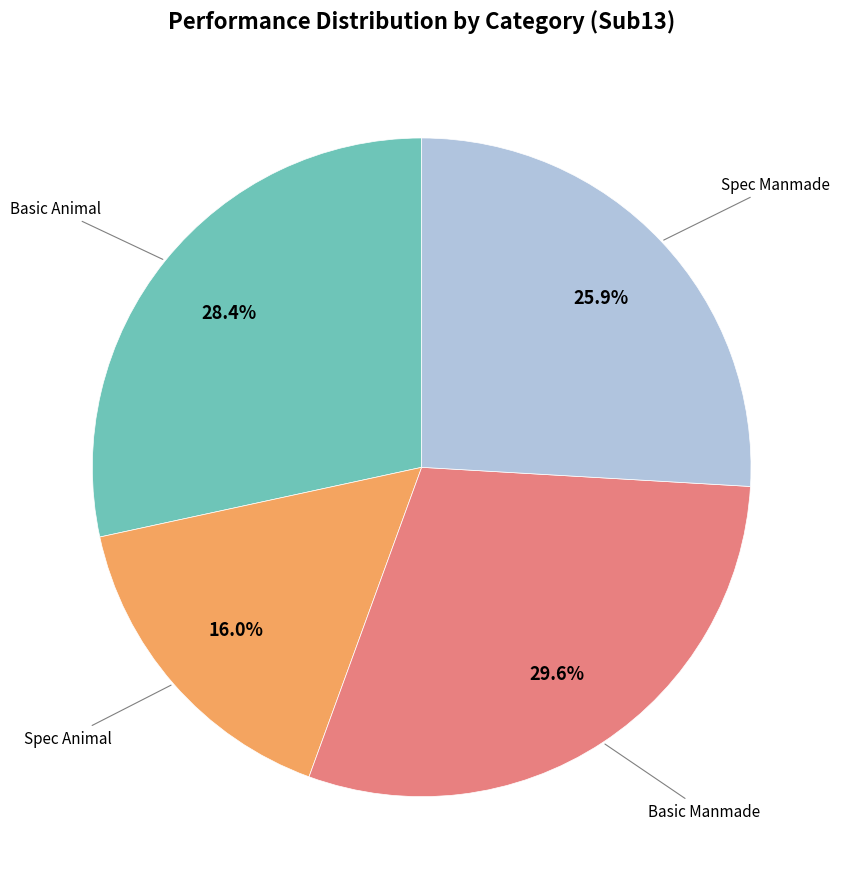

Does any single category account for the majority?

No